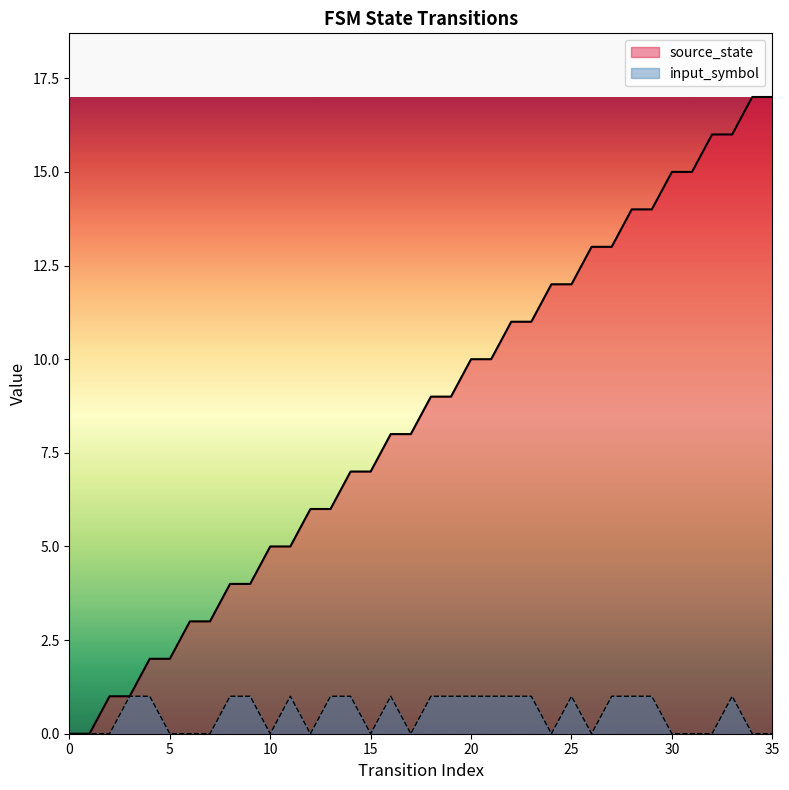

Is it true that input_symbol equals 0 at 24?

False